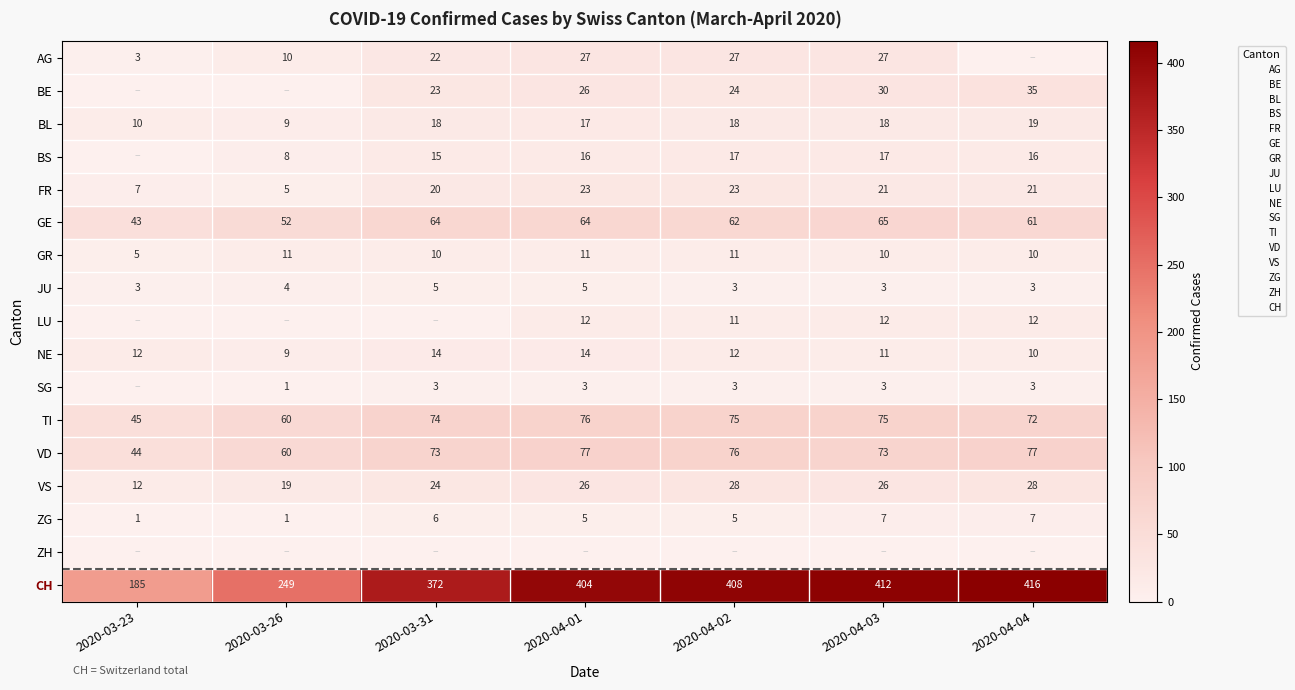

What is the average value of the BL series?

16